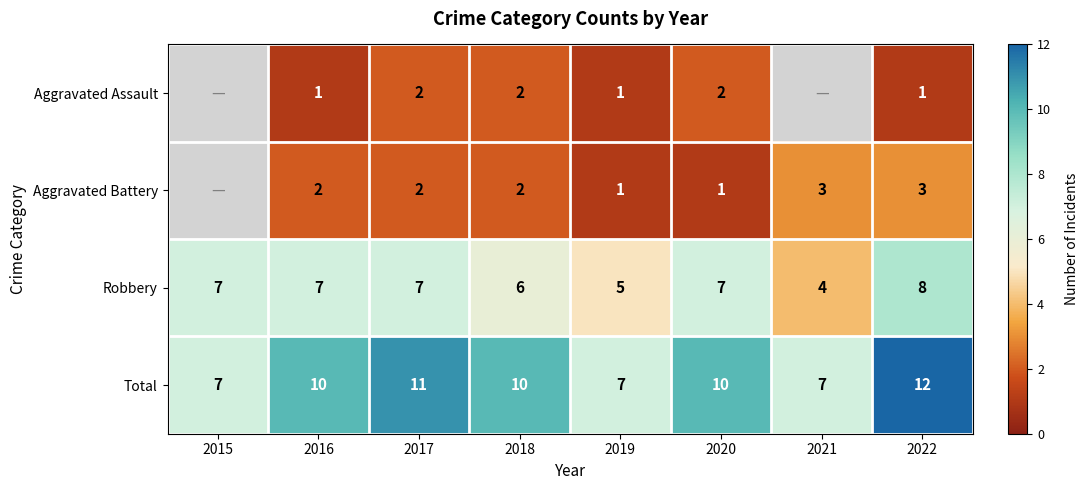

What is the sum of the Total values at 2022 and 2021?

19